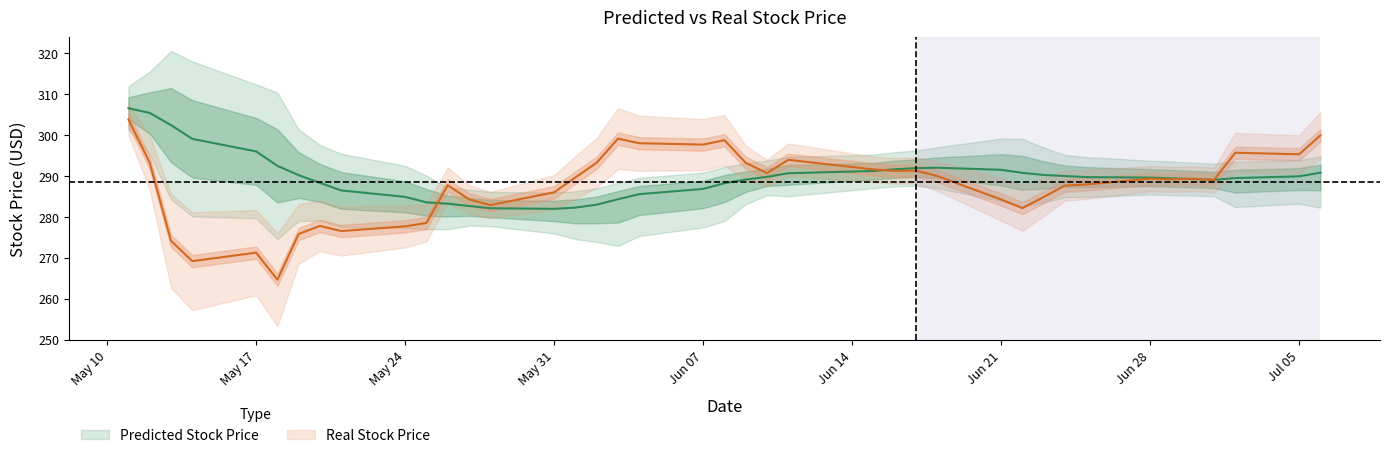

How many intersections are there between Predicted Stock Price and Real Stock Price?

5